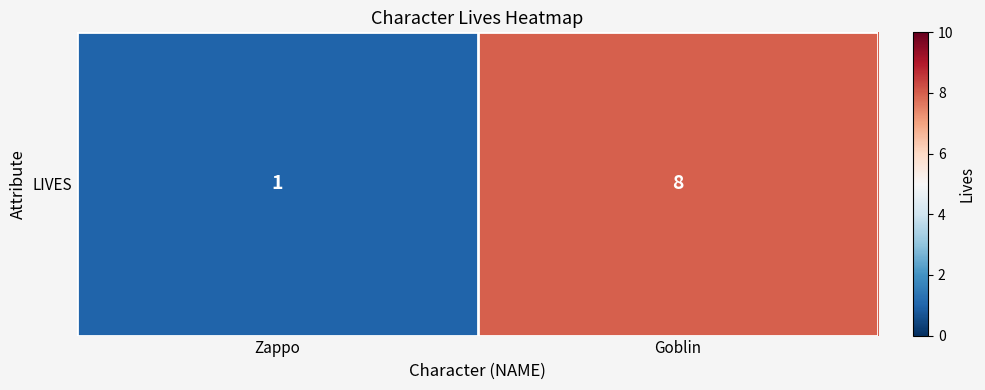

What is the smallest value displayed?

1